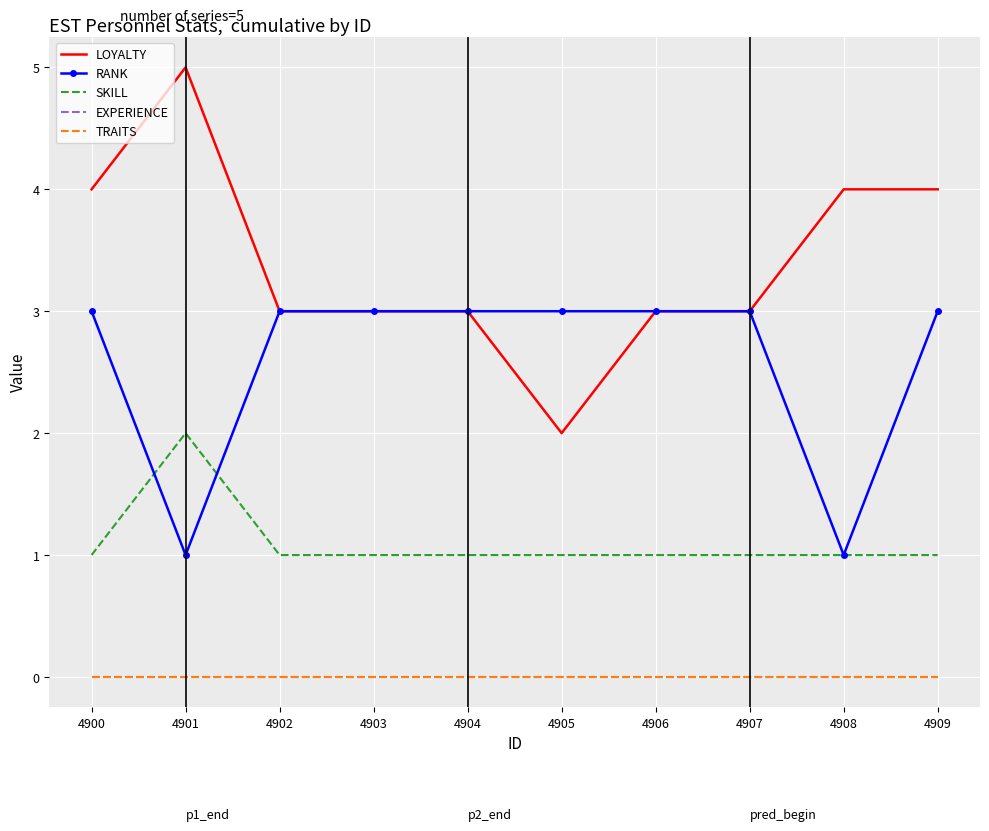

True or false: SKILL and LOYALTY cross at least once.

False